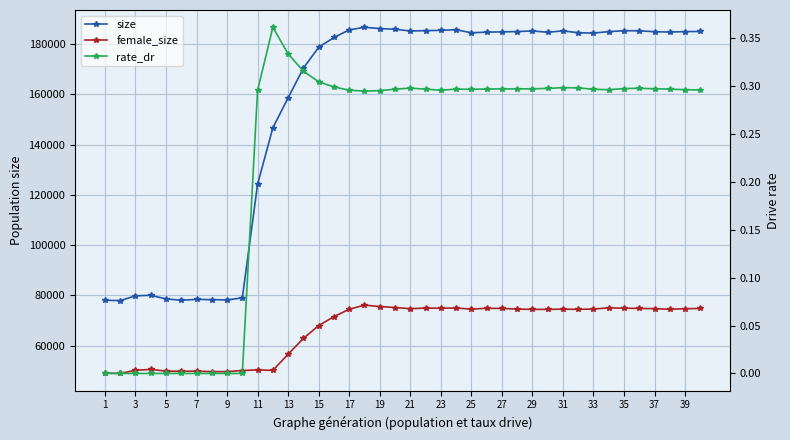

Is this an area chart (filled region under the line)?

No